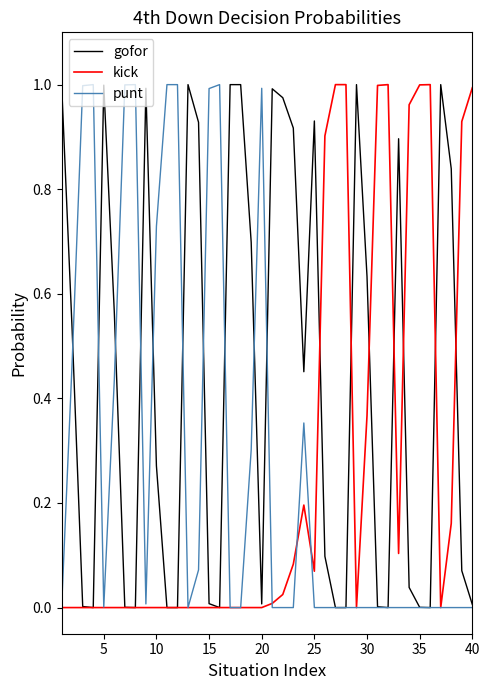

Which series has the largest total across all categories?

gofor